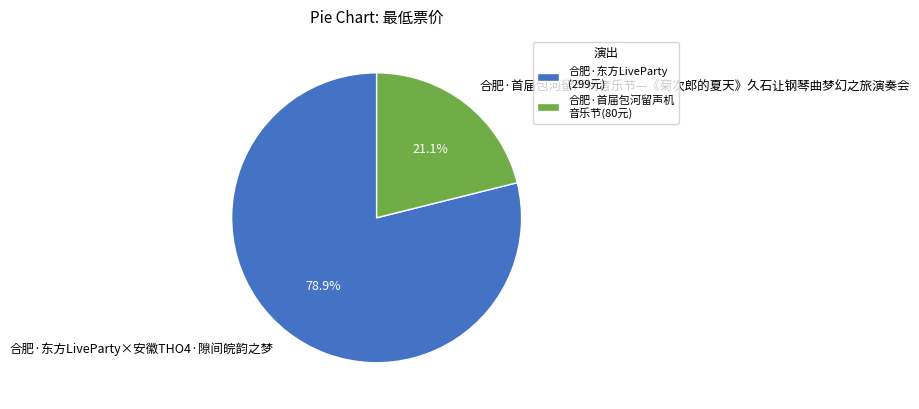

How many slices are in this pie chart?

2